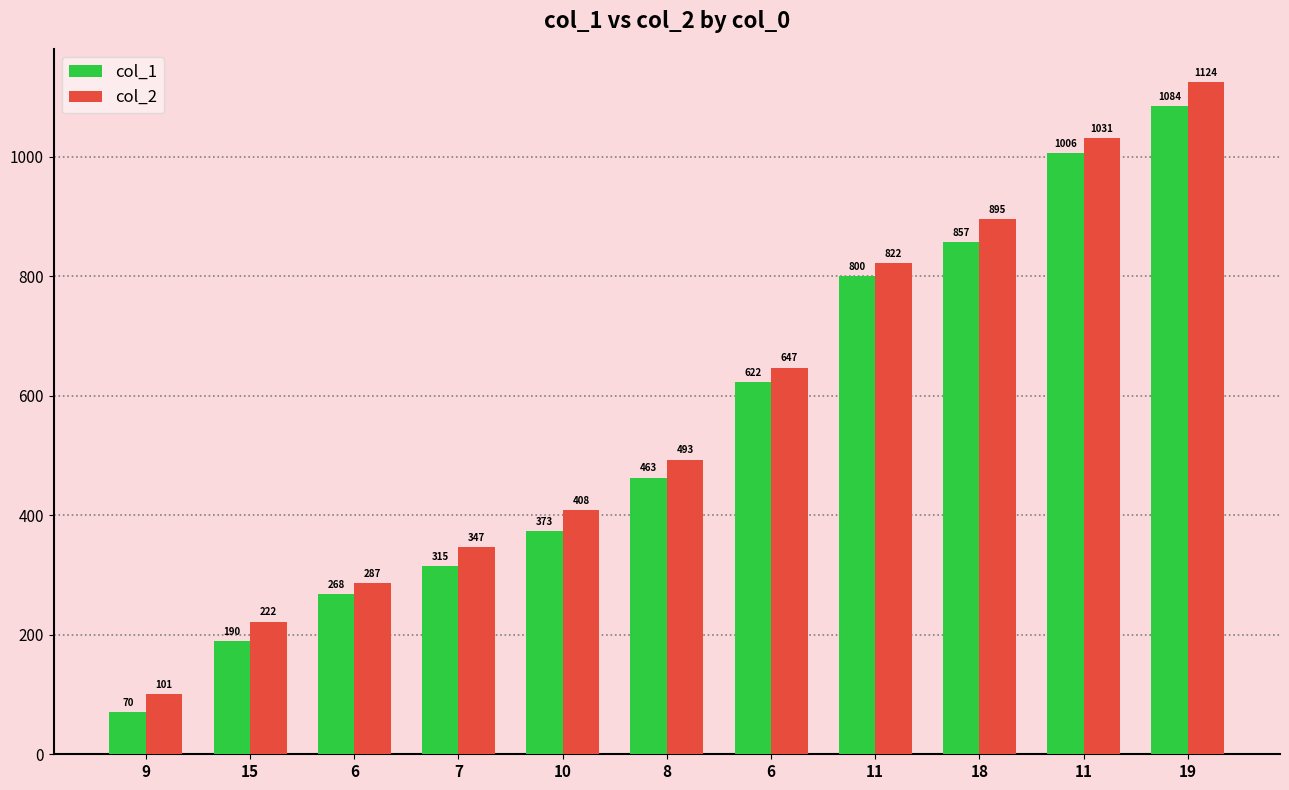

At which category does the chart reach its minimum across all series?

9